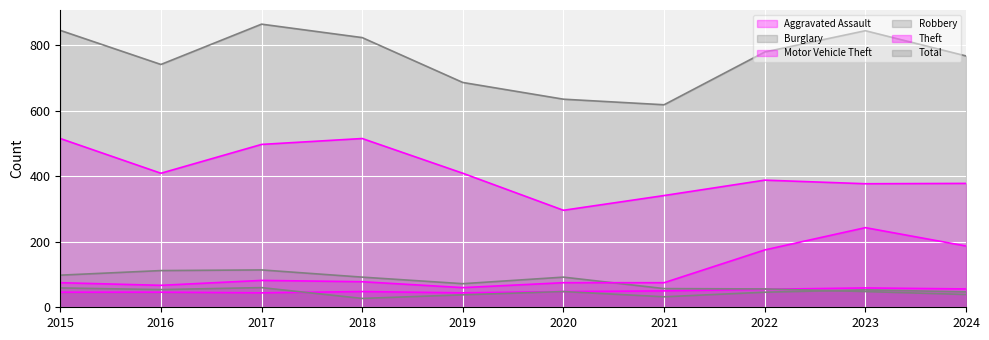

The Total series shows 1291 at 2022. True or false?

False